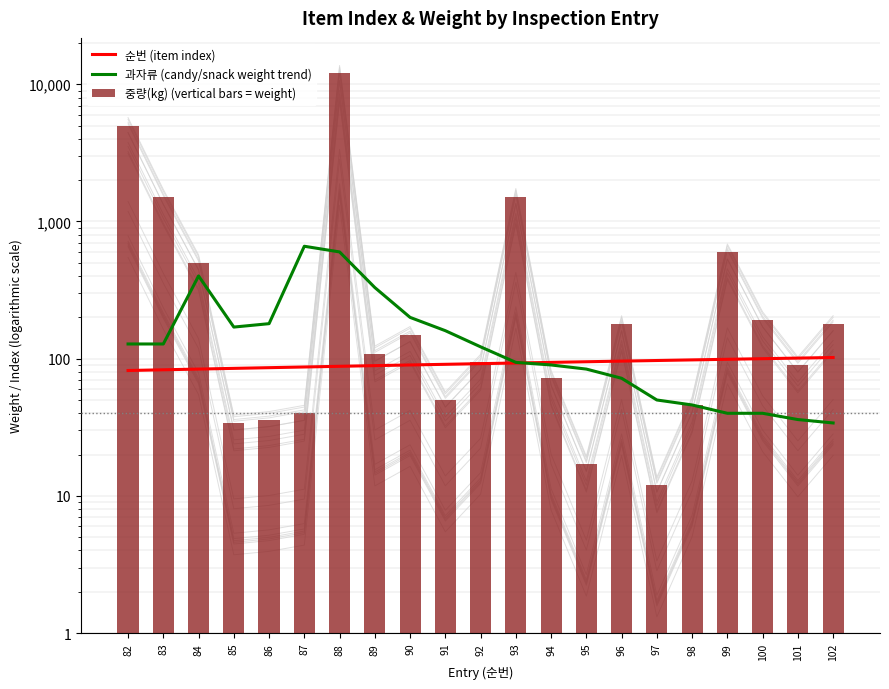

What is the value of the 과자류 (candy/snack weight trend) bar at the 17th from the left?

46